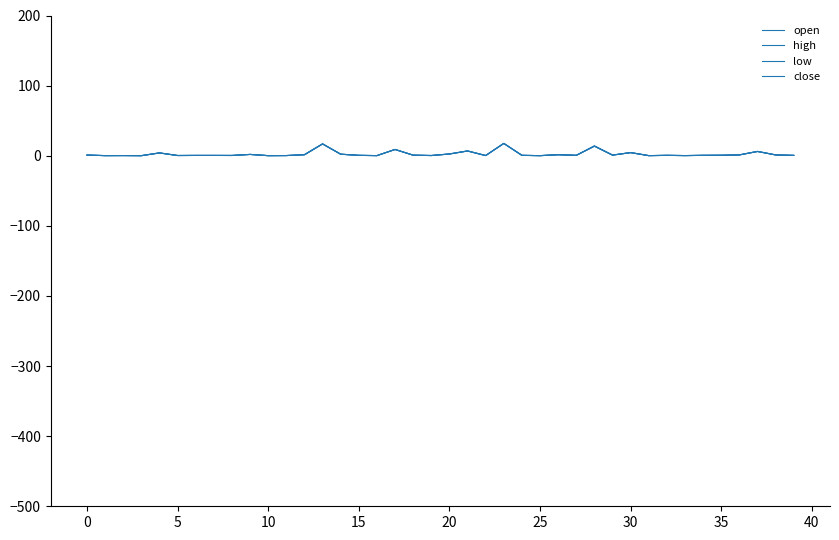

Which series has the largest total across all categories?

high